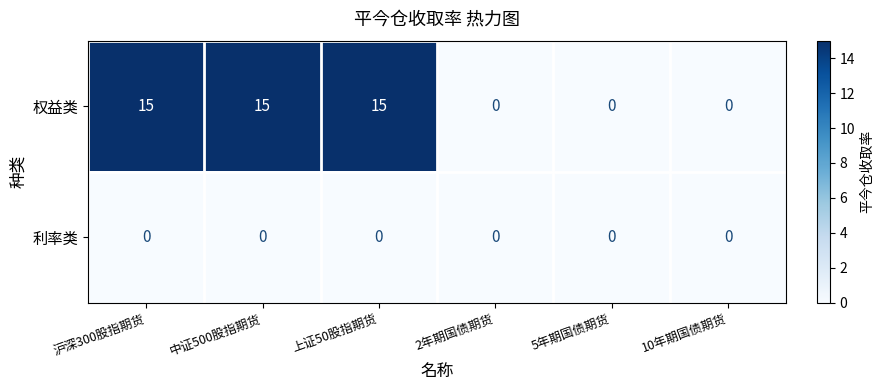

At how many categories does at least one series exceed 4?

3